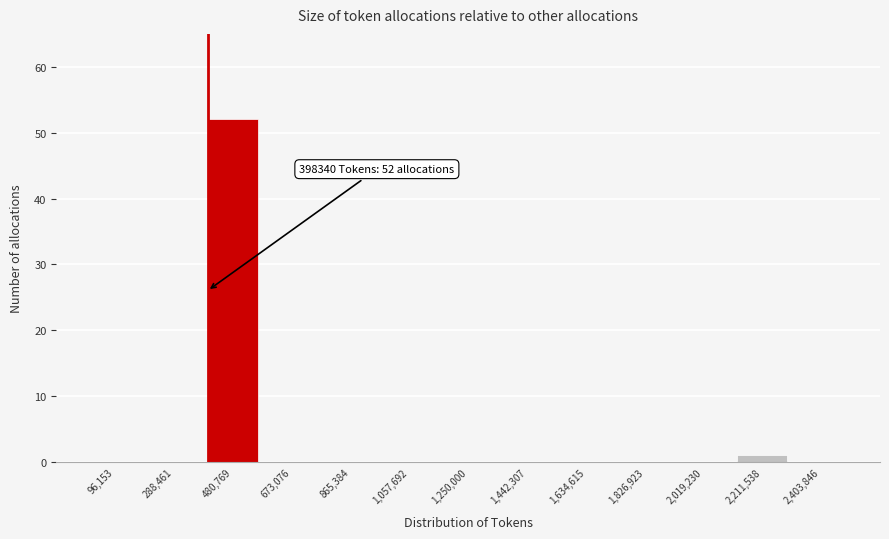

Which range on the x-axis has the tallest bar?

380000 to 580000